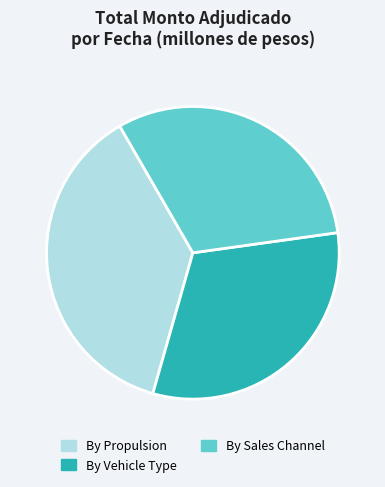

The By Sales Channel slice represents 20% of the pie. True or false?

False